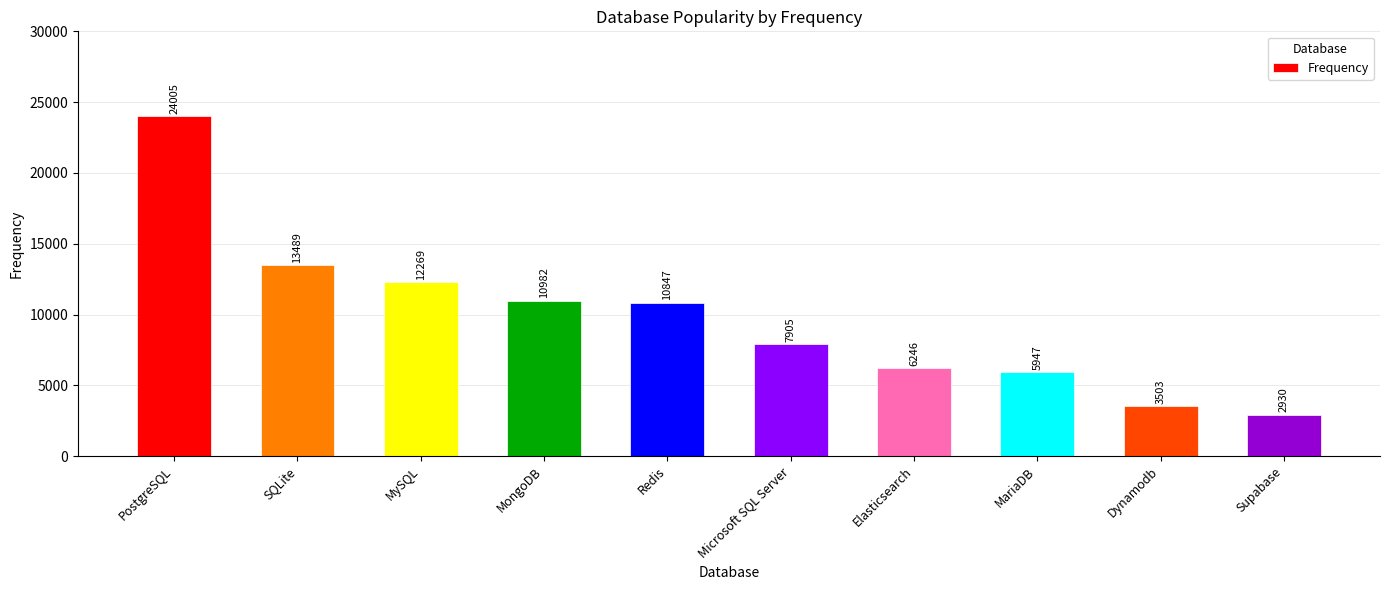

Rank the categories by value from highest to lowest.

PostgreSQL, SQLite, MySQL, MongoDB, Redis, Microsoft SQL Server, Elasticsearch, MariaDB, Dynamodb, Supabase